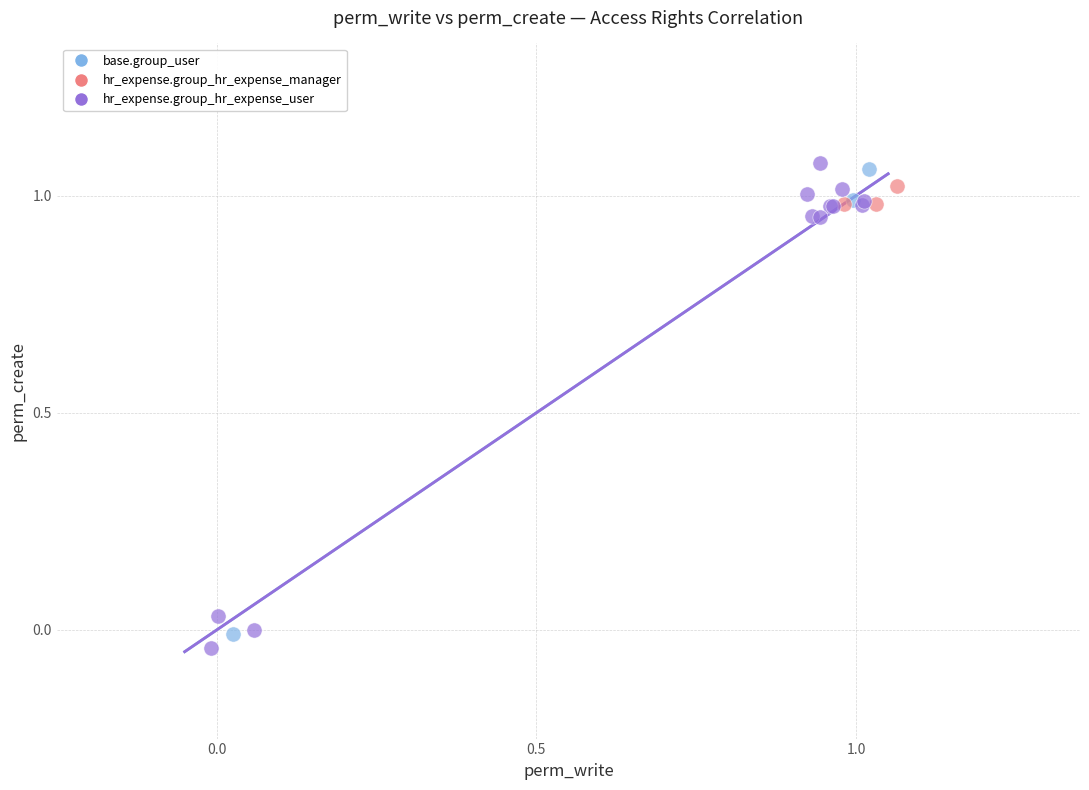

Which series contains the lowest Y value?

hr_expense.group_hr_expense_user